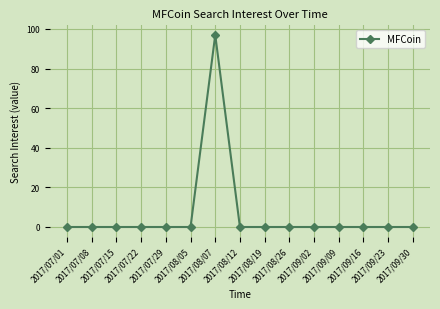

What is the greatest value displayed?

97